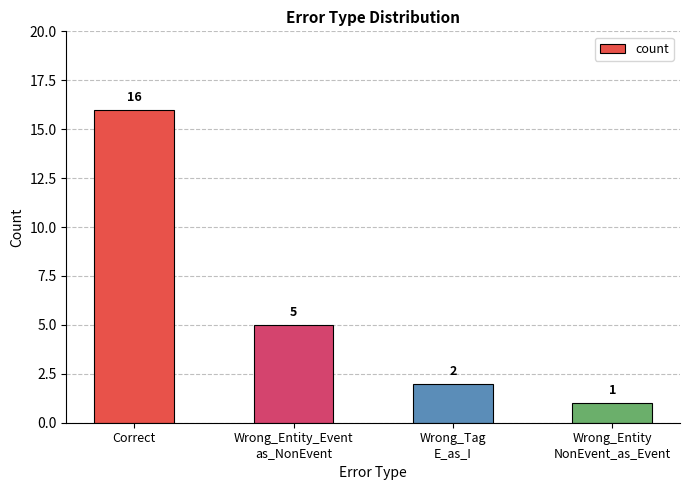

What is the change in value from Wrong_Tag
E_as_I to Wrong_Entity
NonEvent_as_Event?

-1